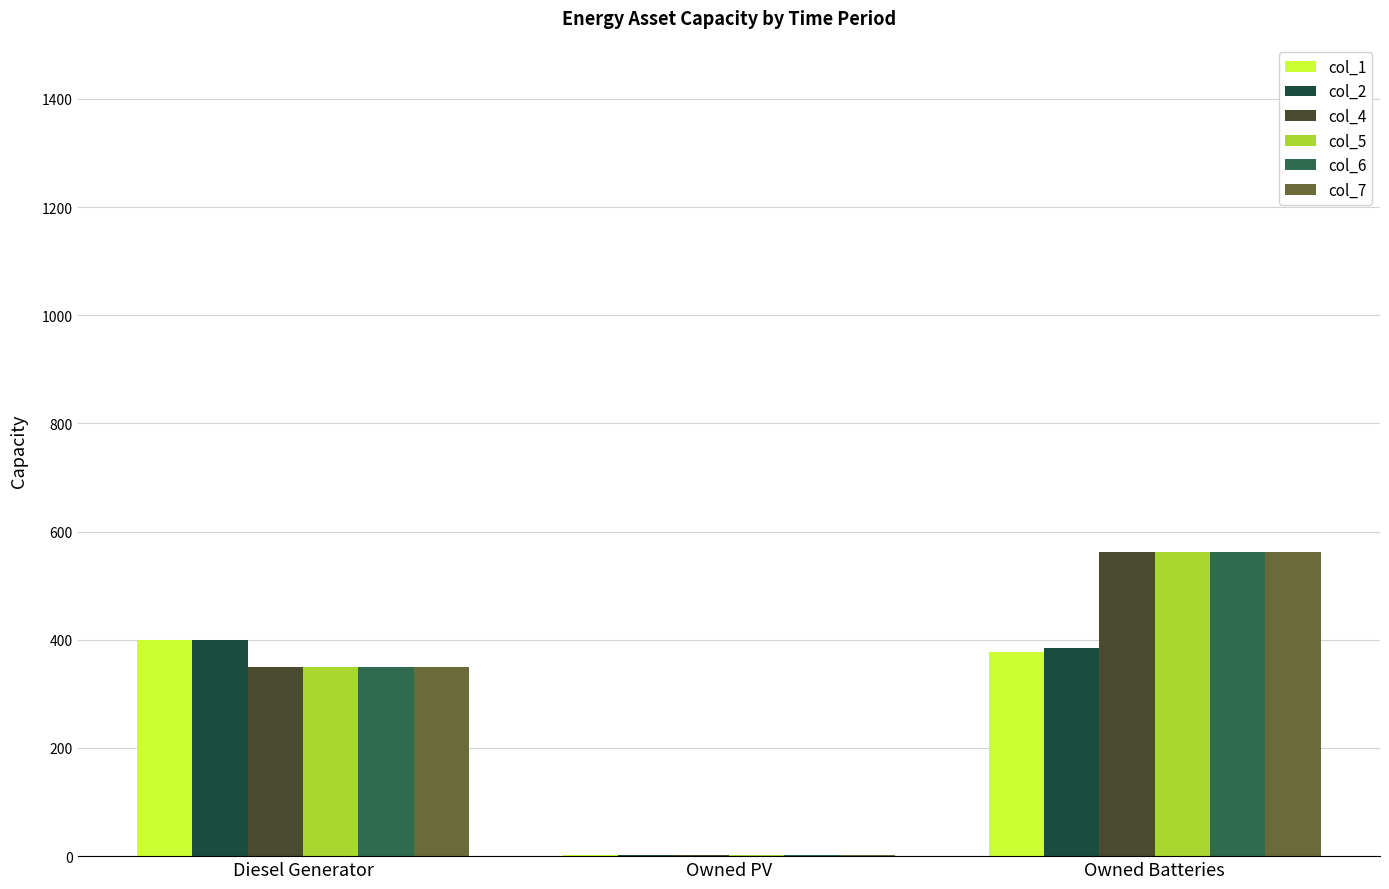

What is the difference between the maximum and minimum values in the col_4 series?

560